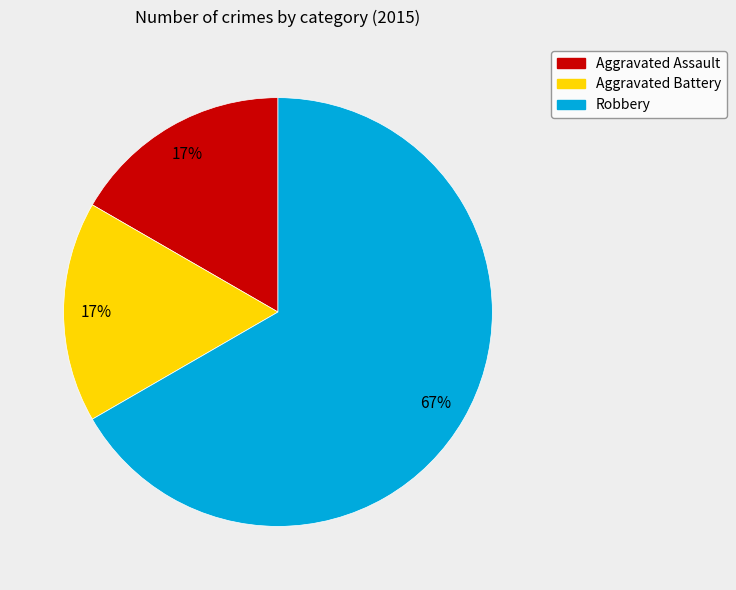

To the nearest percent, what is the average slice percentage?

33%